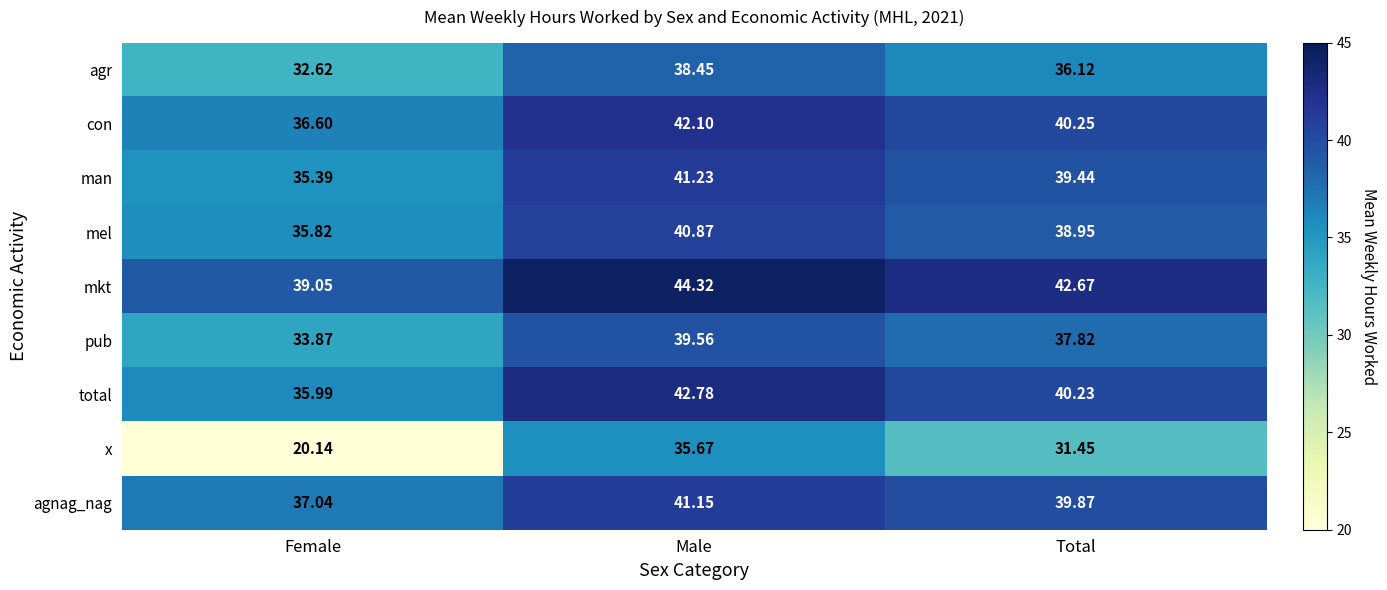

Where does the pub series first go above 37?

Male